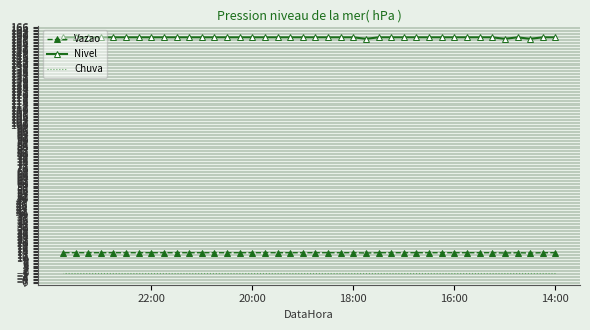

Where is the first local minimum for Nivel?

18:00